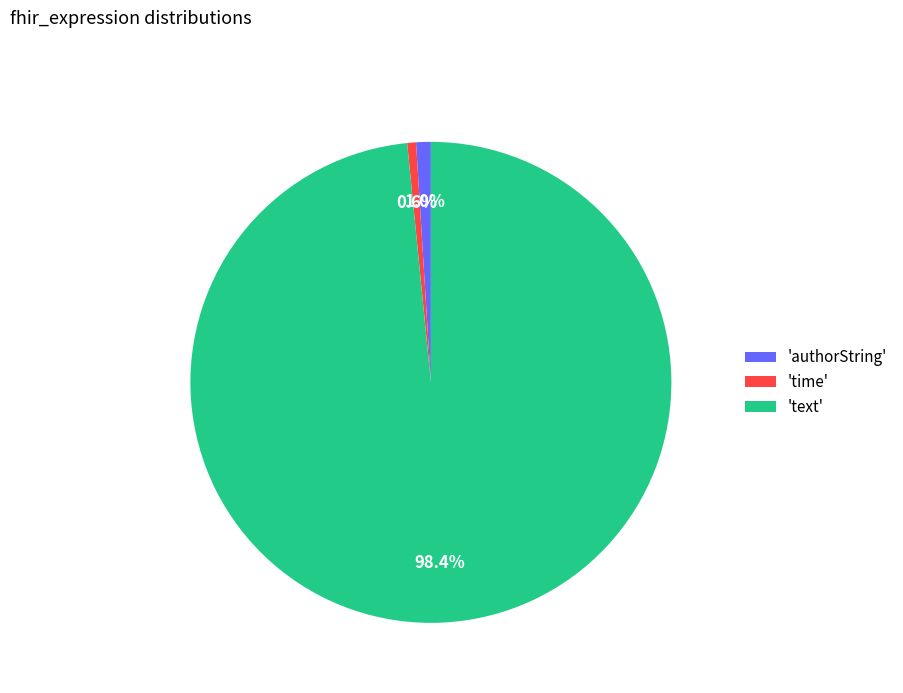

What is the largest slice in the pie chart?

'text'